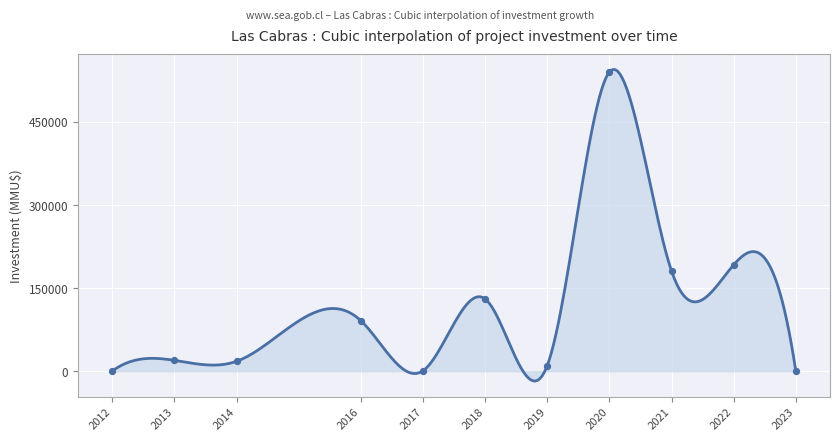

Which has a higher value, 2021-01 or 2013-03?

2021-01